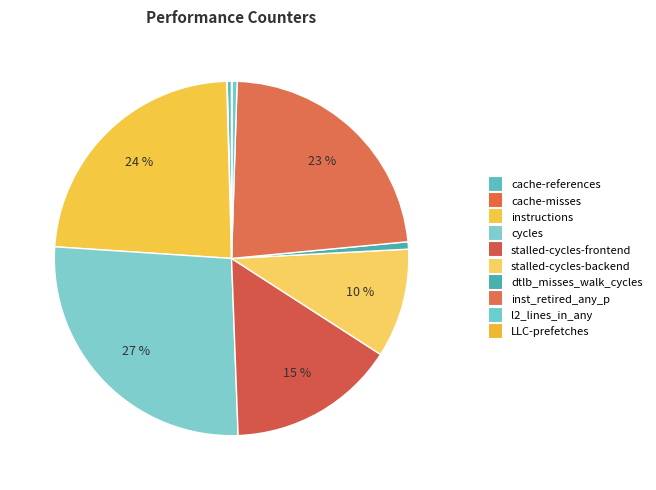

Which category has the smallest portion of the pie?

LLC-prefetches